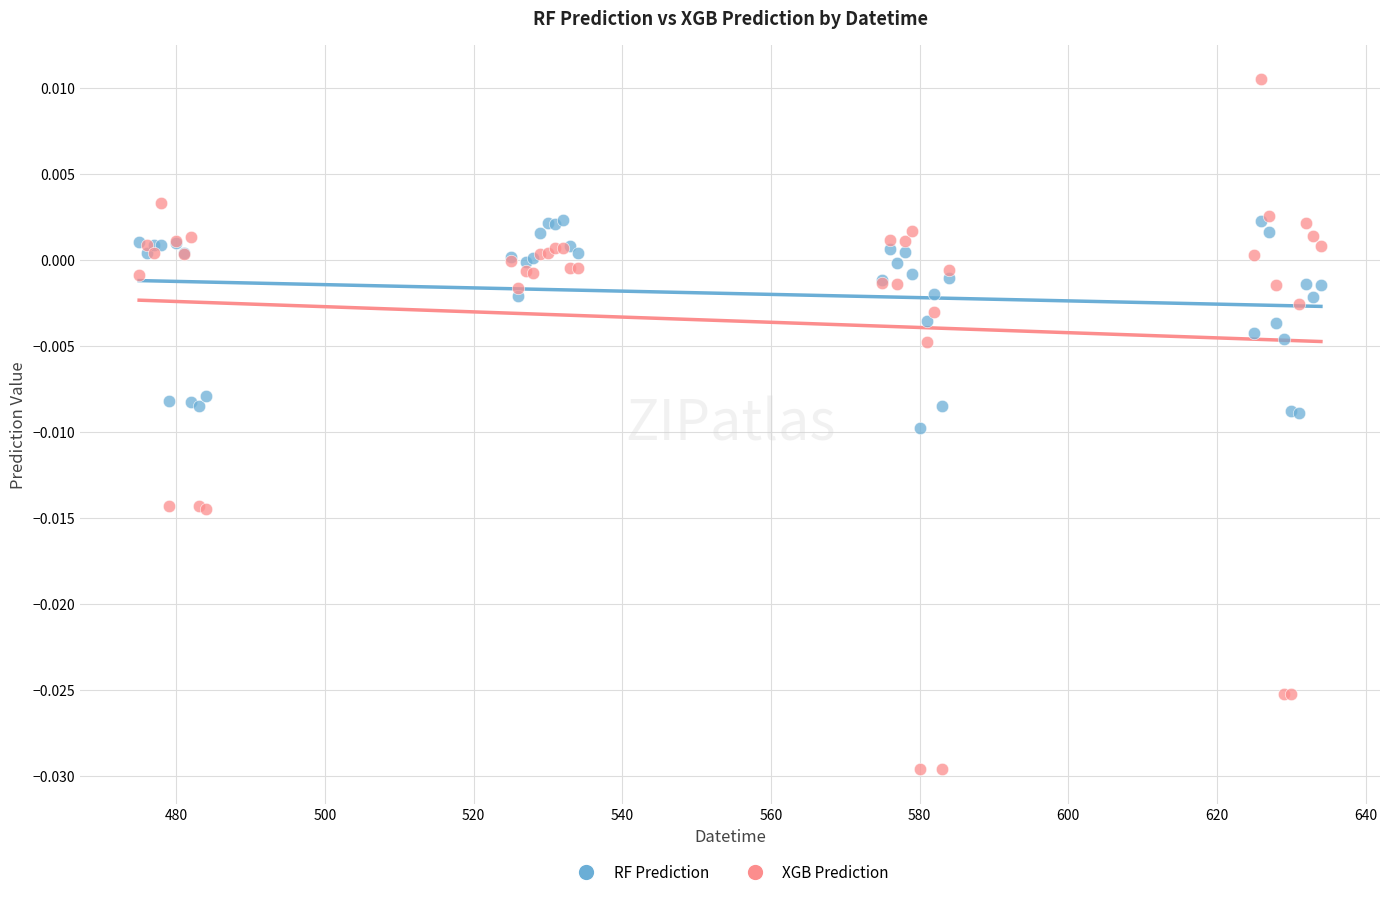

What is the X range (max minus min) for the scatter plot?

159.0